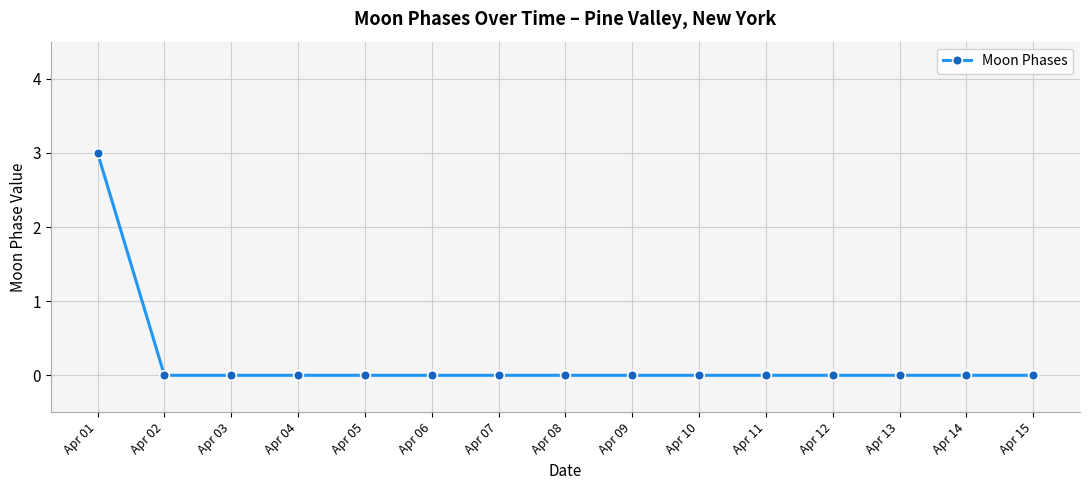

Reading left to right, list all the values displayed in this chart.

3	0	0	0	0	0	0	0	0	0	0	0	0	0	0